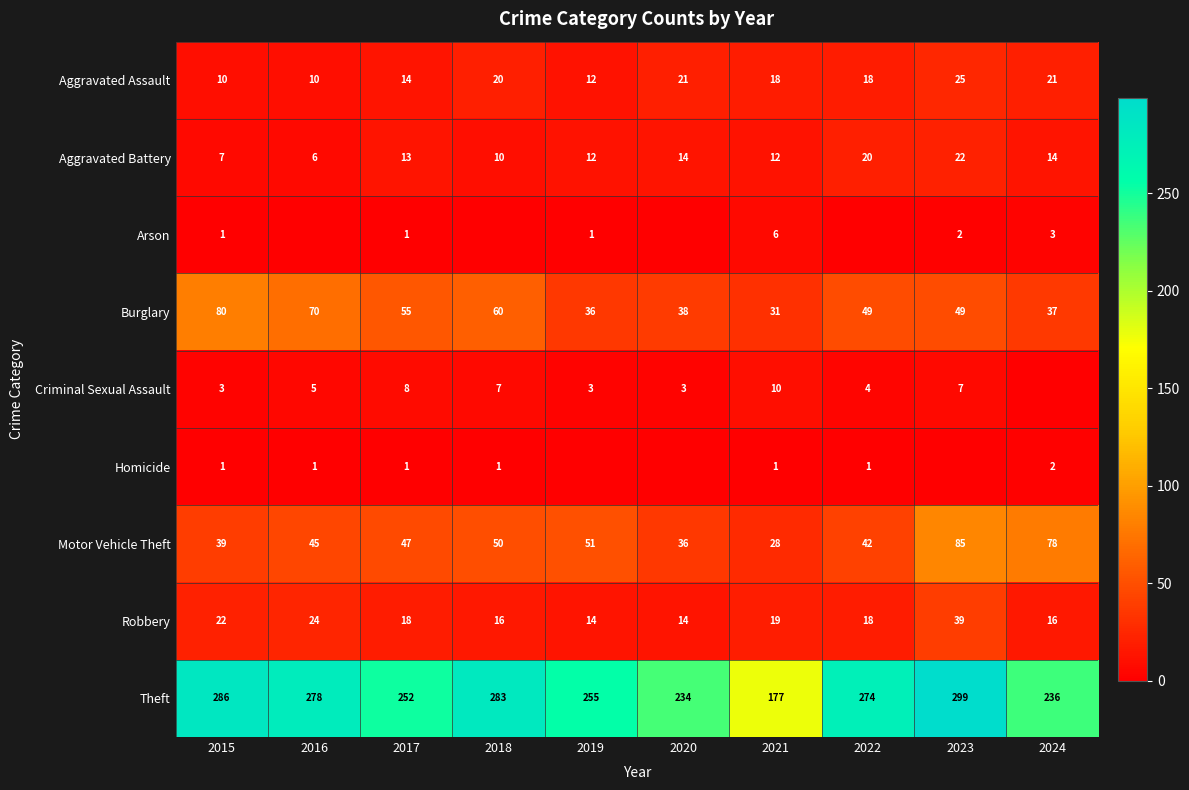

At how many categories does at least one series exceed 222?

9